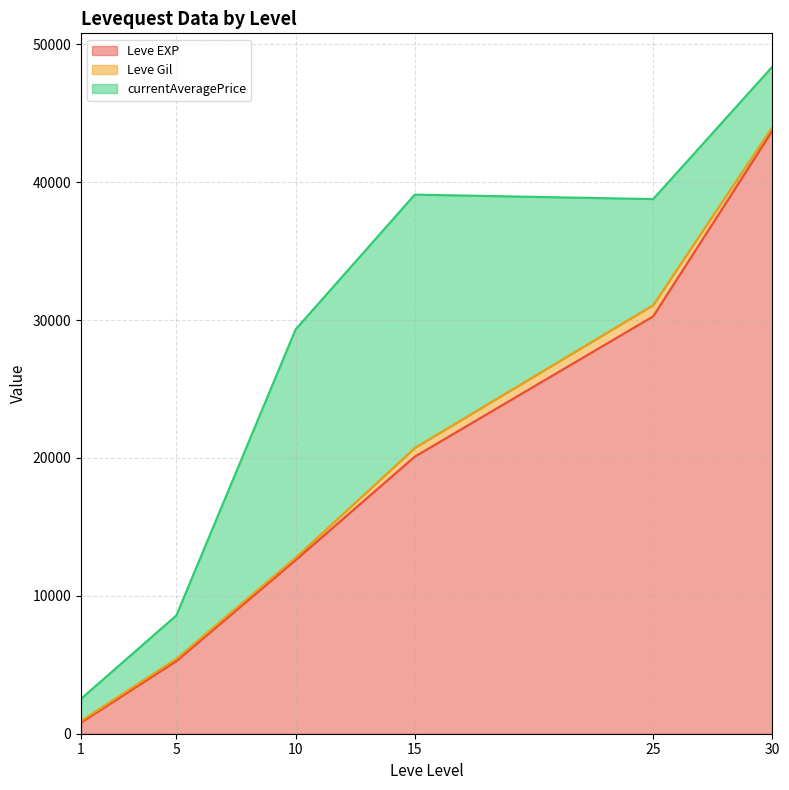

What is the difference between the maximum and minimum values in the Leve EXP series?

42920.0